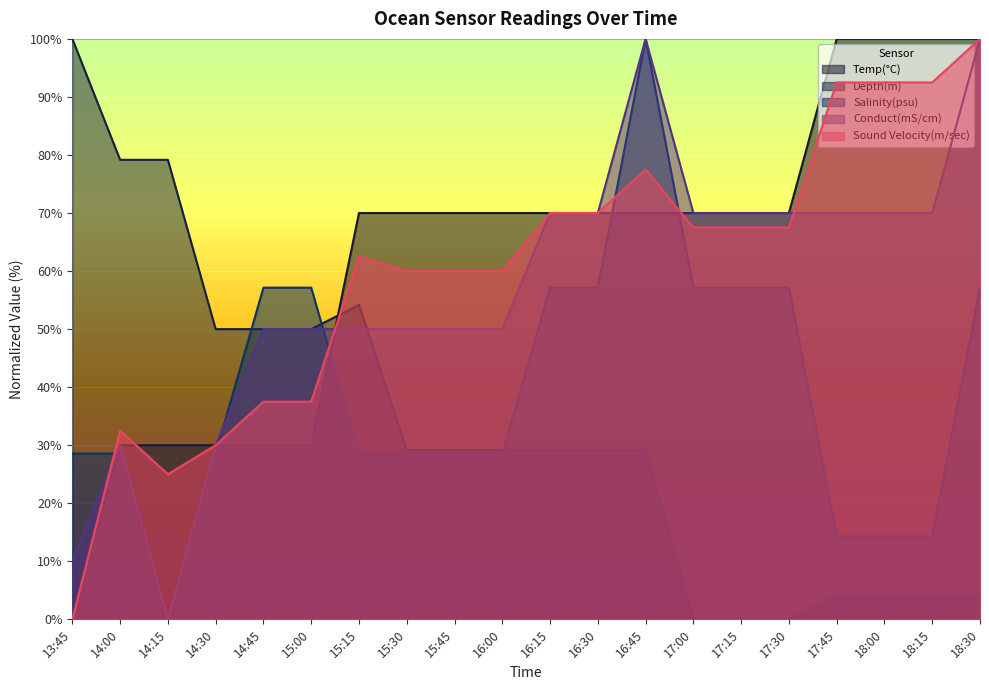

What value does the Salinity(psu) series have at 18:00?

14.3